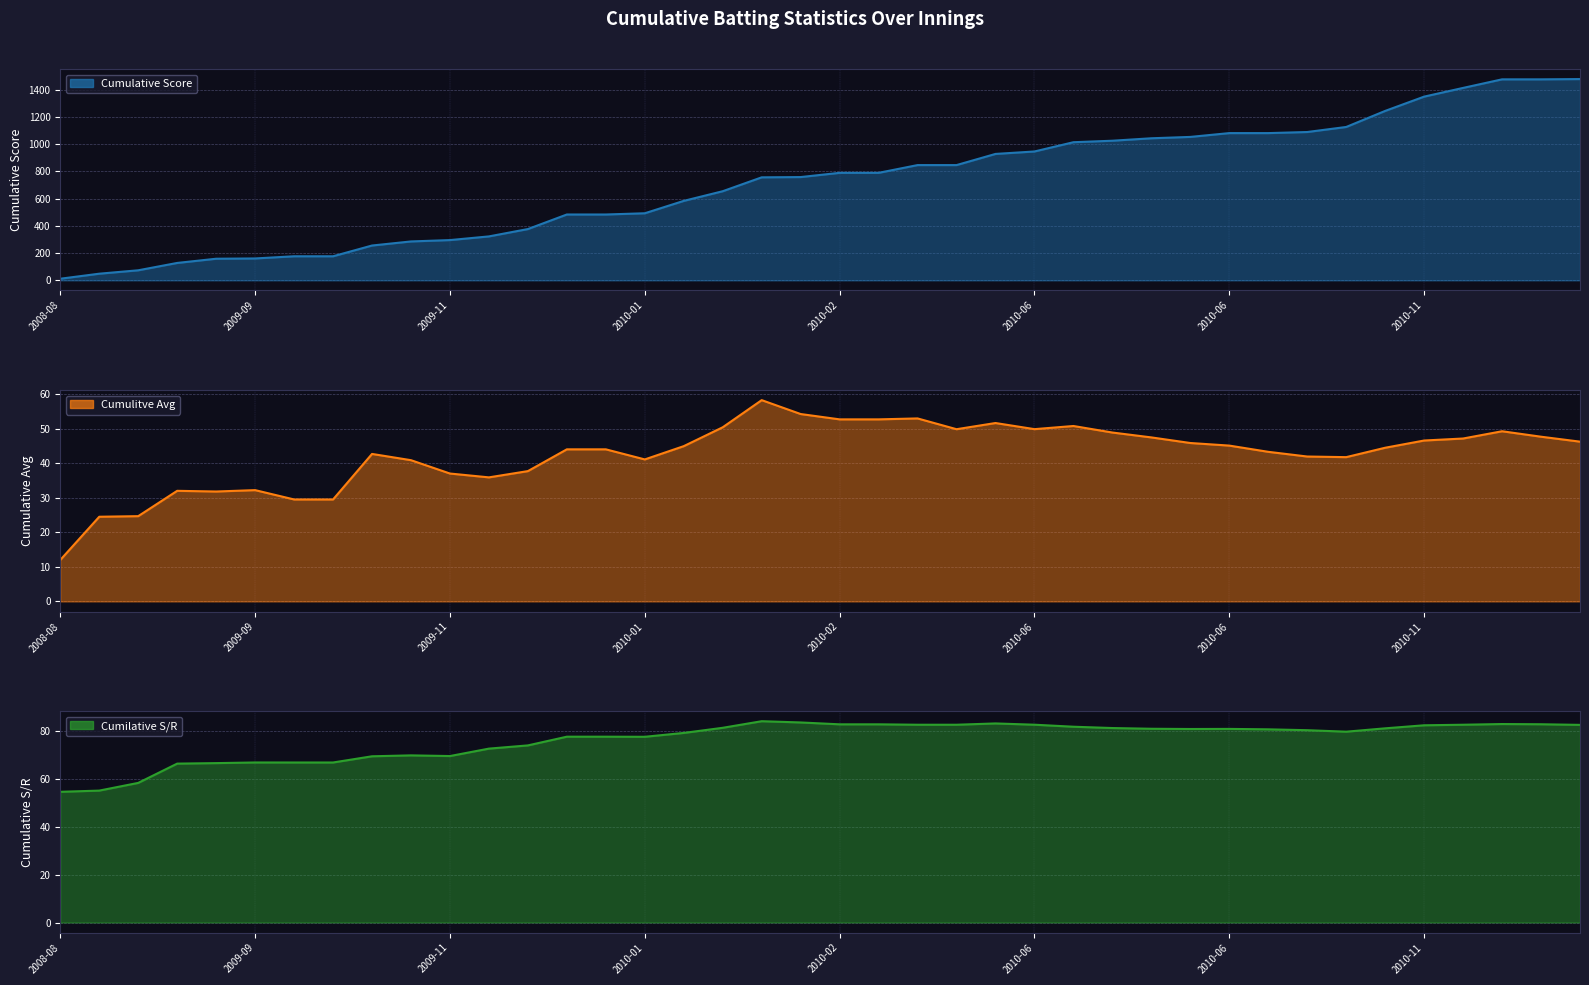

Between 16 and 10, which is larger?

16